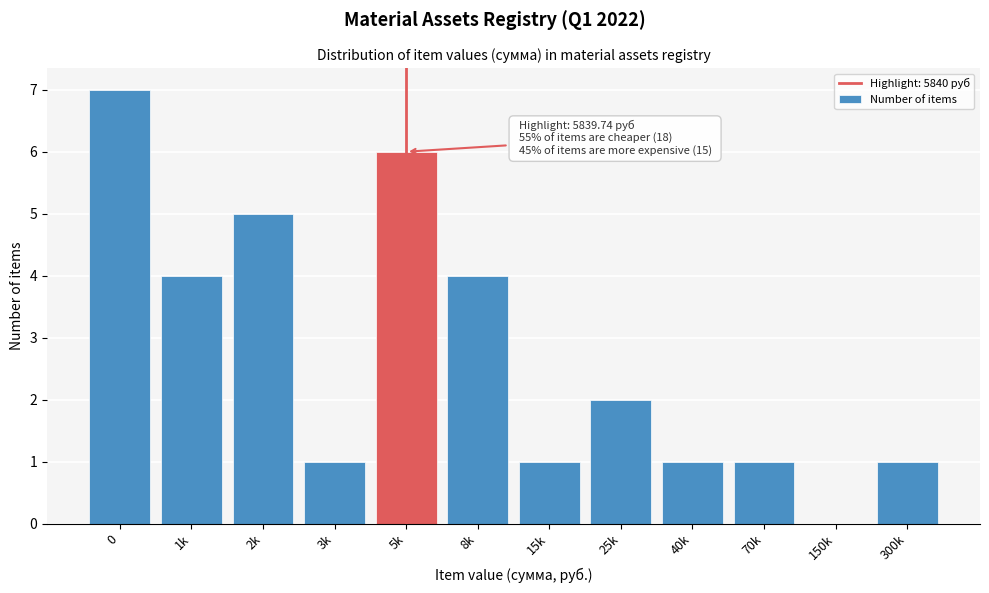

Reading left to right, extract all data points from this chart.

0=7	1k=4	2k=5	3k=1	5k=6	8k=4	15k=1	25k=2	40k=1	70k=1	150k=0	300k=1